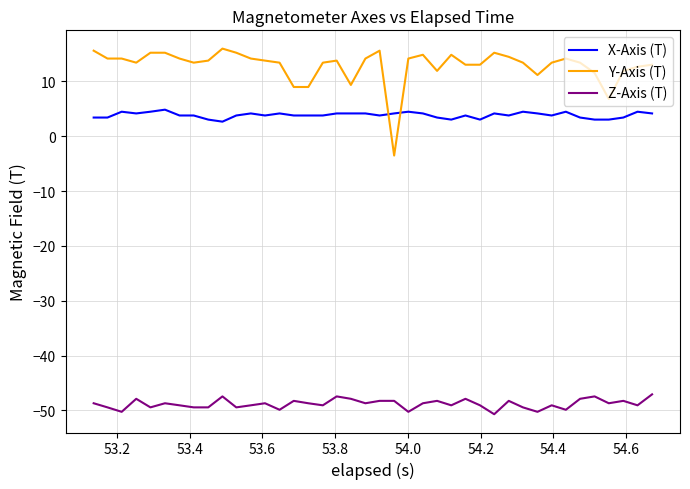

Rank the series by their maximum value, from highest to lowest.

Y-Axis (T), X-Axis (T), Z-Axis (T)